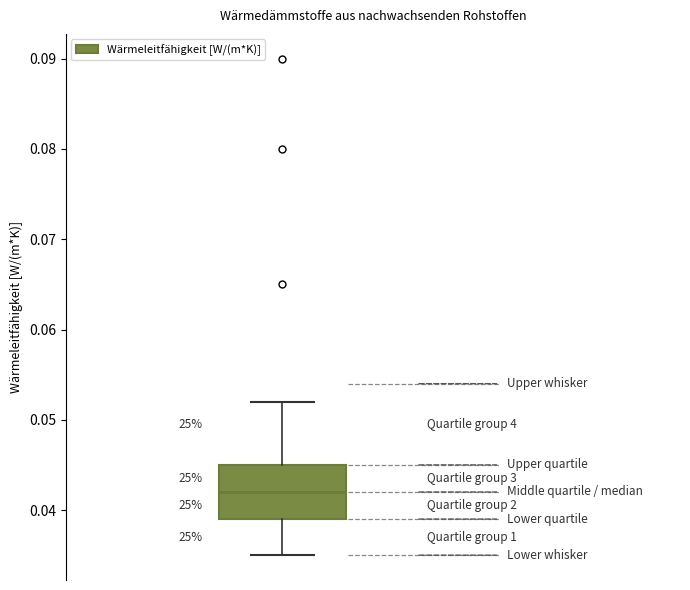

Transcribe this box plot: give where the median line is, the range the box spans, and where the two whiskers end, as read against the y-axis. The values are not printed on the chart, so give them approximately, as read against the axis.

median 0.042, box 0.039 to 0.045, whiskers 0.035 to 0.052